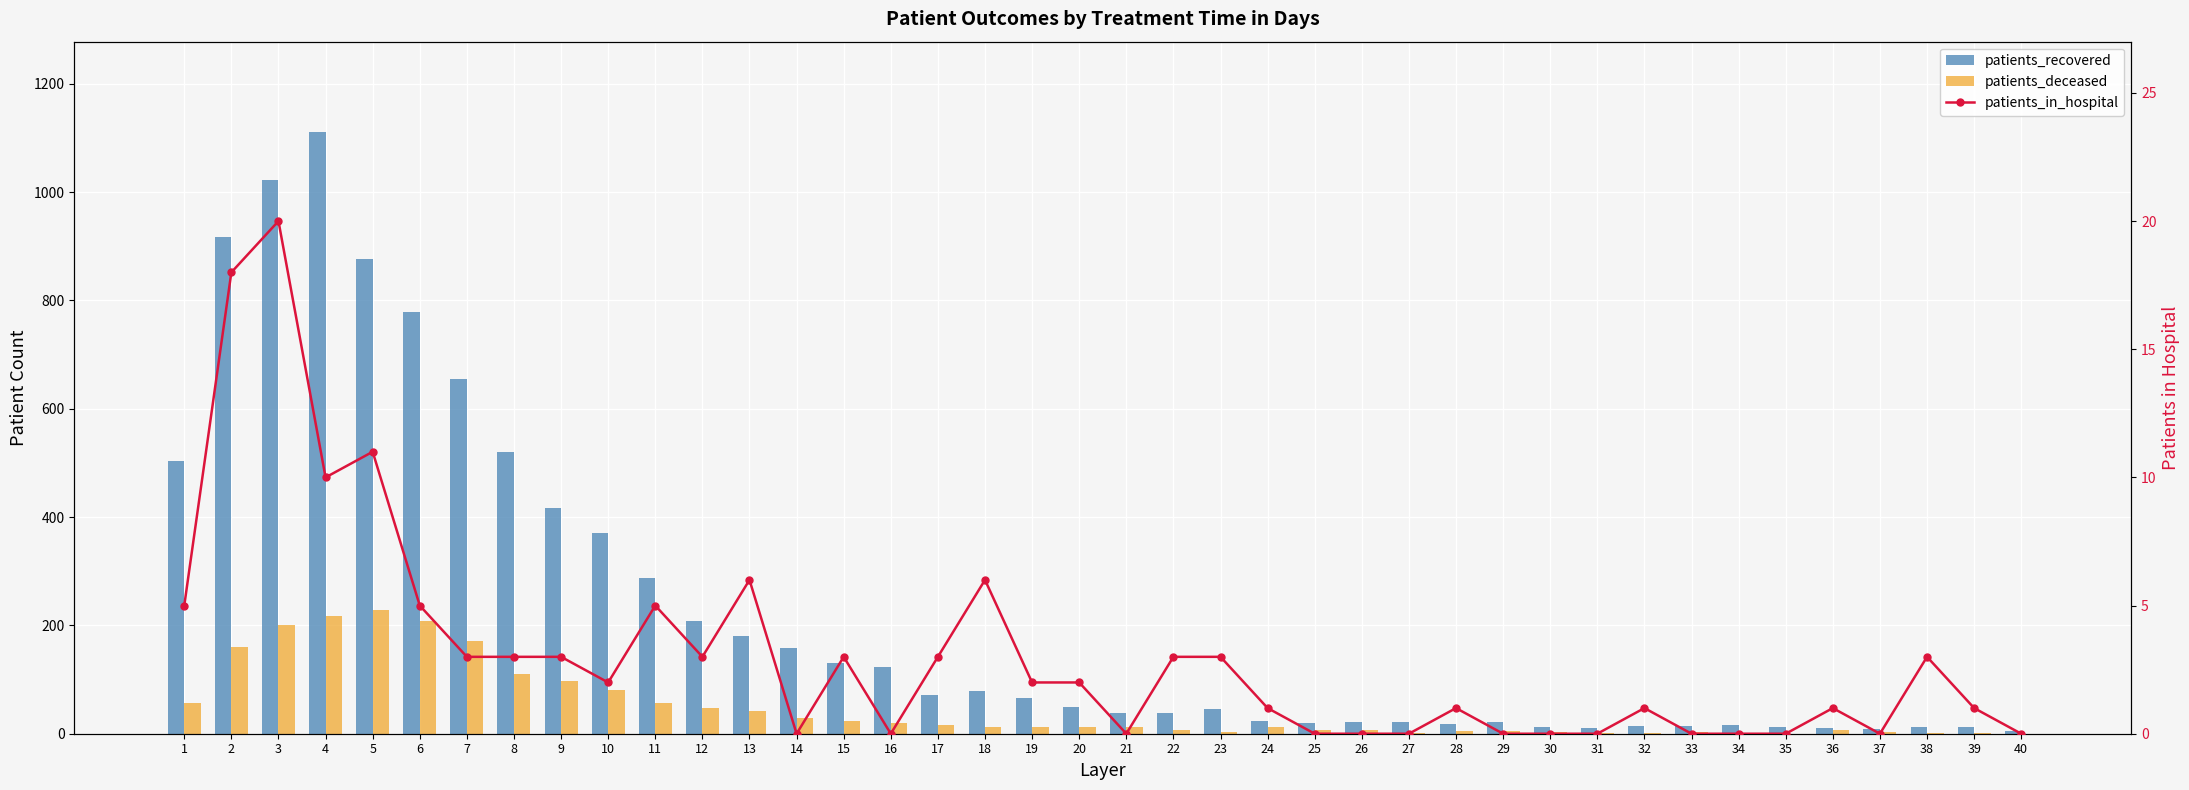

At which category is the sum across all series the highest?

4